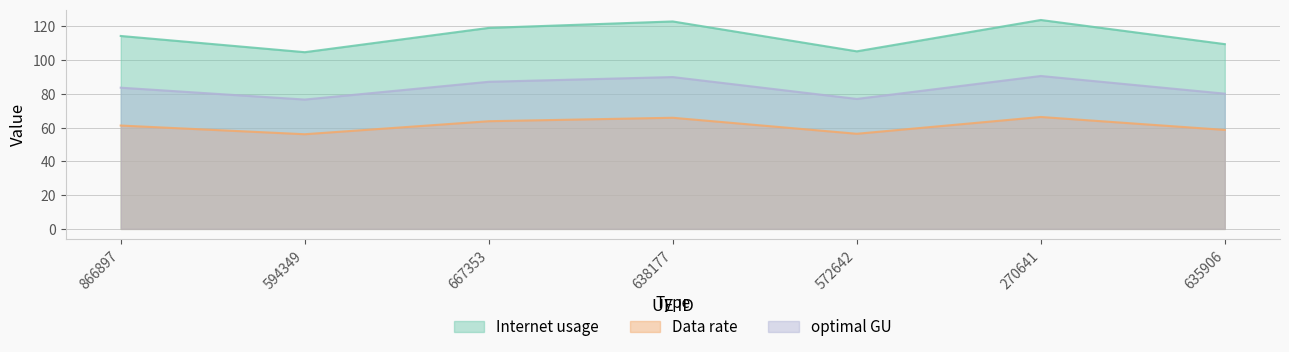

Where is the first local minimum for Data rate?

594349